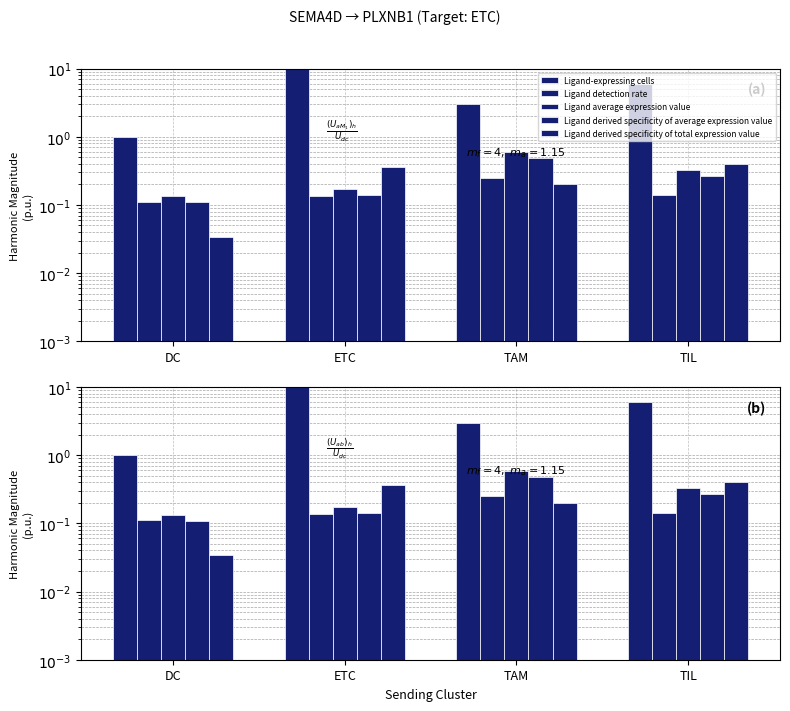

Count the Ligand detection rate values in the range 0 to 1.

4